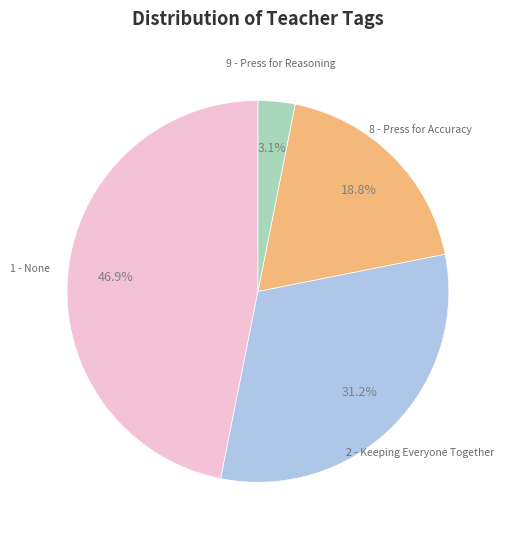

Count the number of slices in the pie.

4